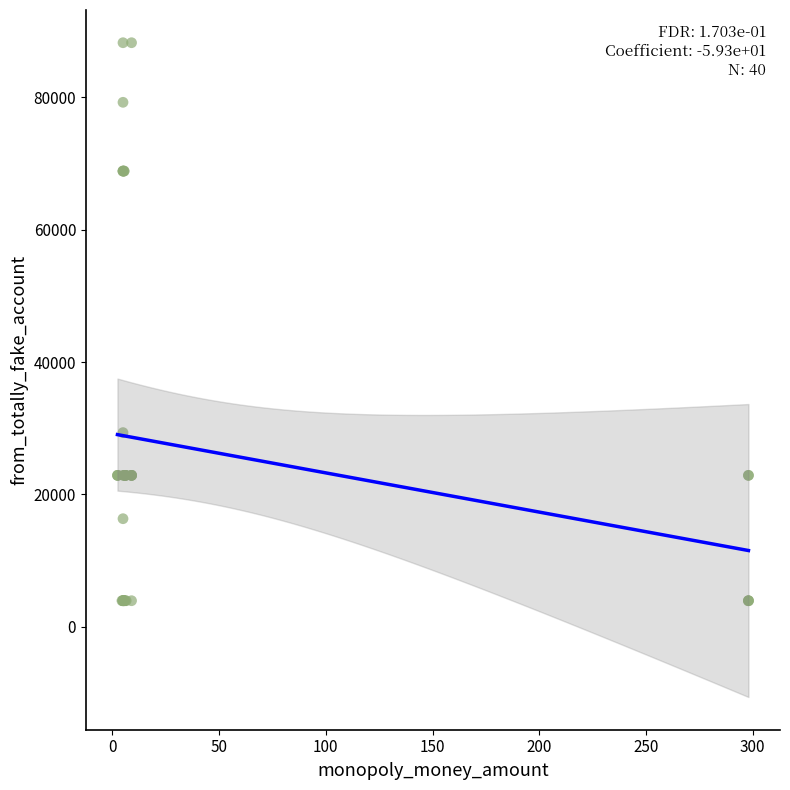

What Y value in the scatter plot is closest to 46095?

29326